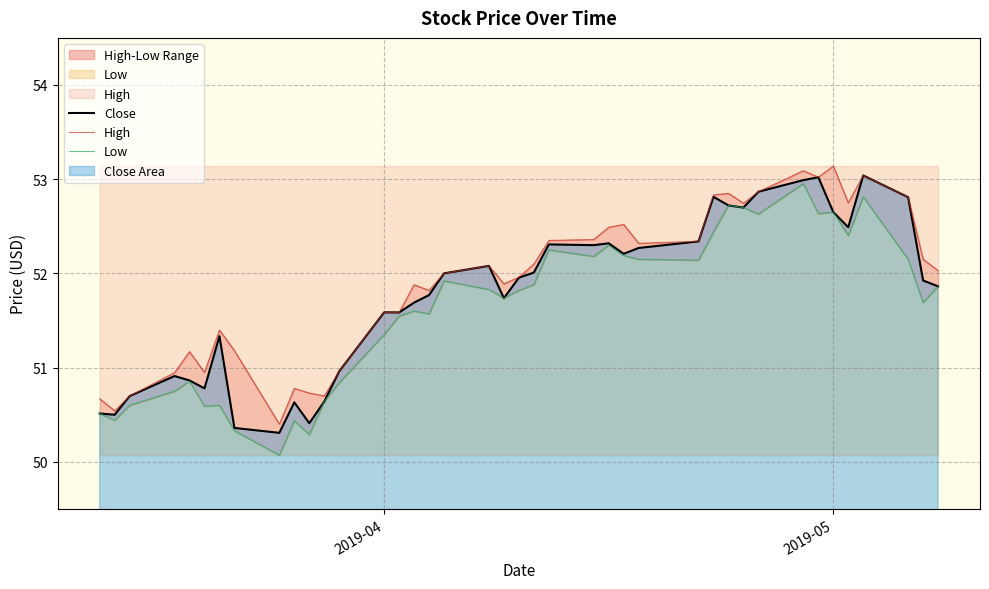

Reading left to right, extract all data points from this chart.

Close: 50.5	50.5	50.7	50.9	50.9	50.8	51.3	50.4	50.3	50.6	50.4	50.6	51.0	51.6	51.6	51.7	51.8	52.0	52.1	51.7	52.0	52.0	52.3	52.3	52.3	52.2	52.3	52.3	52.8	52.7	52.7	52.9	53.0	53.0	52.7	52.5	53.0	52.8	51.9	51.9
High: 50.7	50.5	50.7	50.9	51.2	51.0	51.4	51.2	50.4	50.8	50.7	50.7	51.0	51.6	51.6	51.9	51.8	52.0	52.1	51.9	52.0	52.1	52.3	52.4	52.5	52.5	52.3	52.3	52.8	52.8	52.7	52.9	53.1	53.0	53.1	52.8	53.0	52.8	52.2	52.0
Low: 50.5	50.4	50.6	50.8	50.9	50.6	50.6	50.3	50.1	50.4	50.3	50.6	50.8	51.3	51.5	51.6	51.6	51.9	51.8	51.7	51.8	51.9	52.2	52.2	52.3	52.2	52.2	52.1	52.4	52.7	52.7	52.6	53.0	52.6	52.7	52.4	52.8	52.2	51.7	51.9